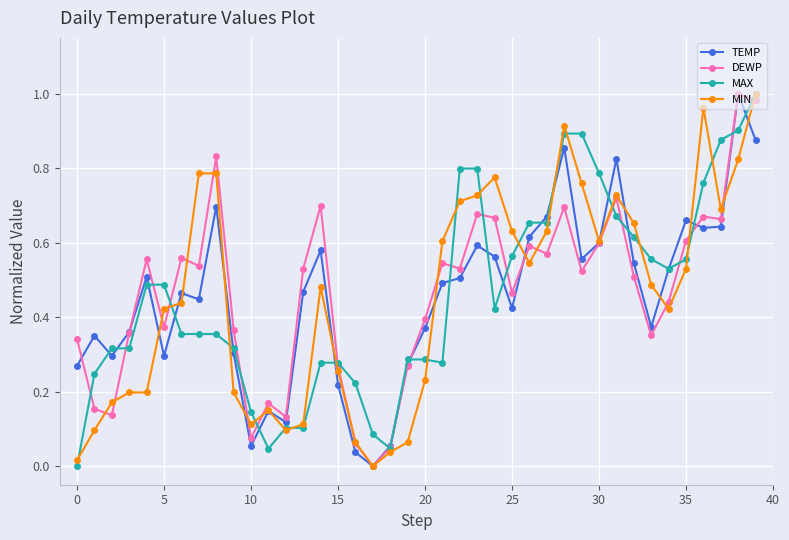

Count the number of categories in the chart.

40